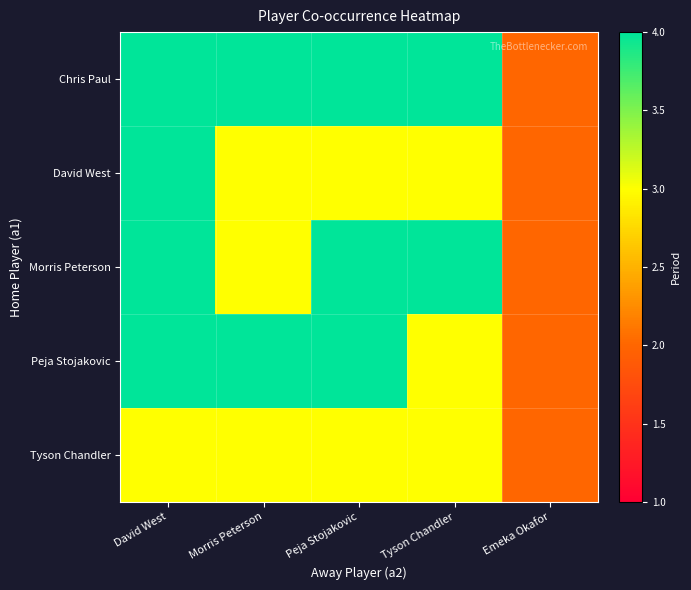

Which series has the widest spread of values?

Chris Paul